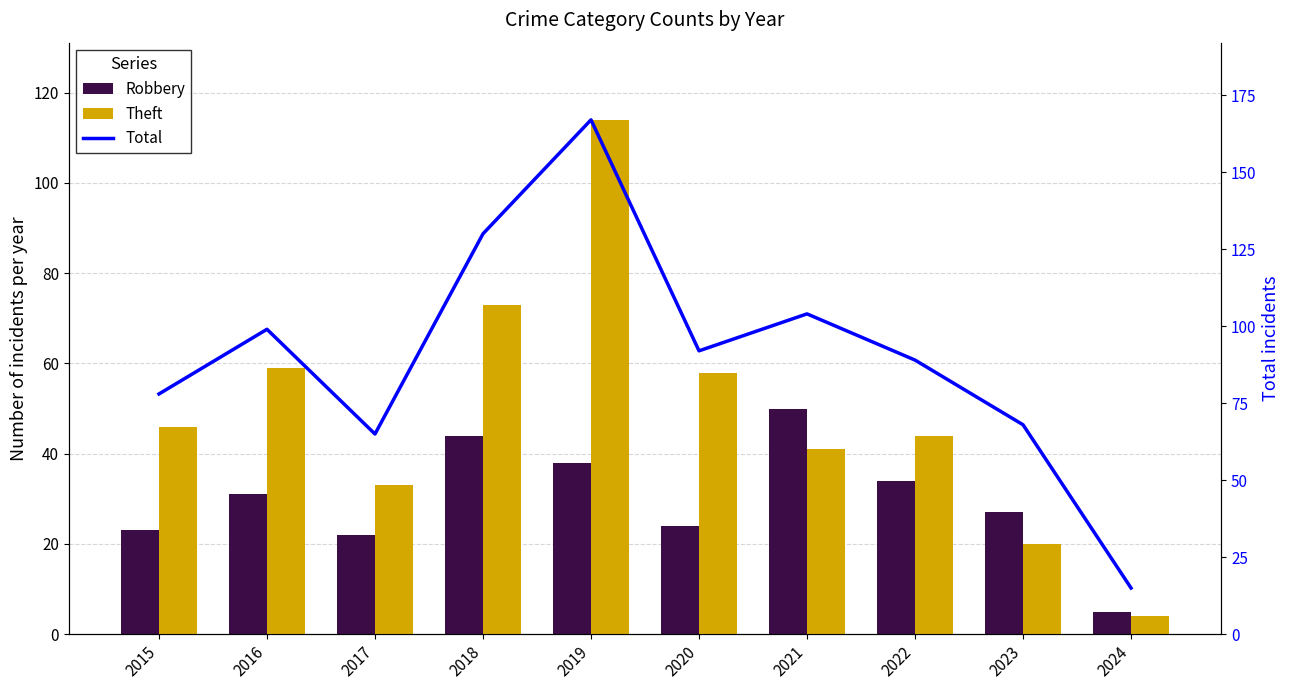

Which category has the highest value in the Robbery series?

2021